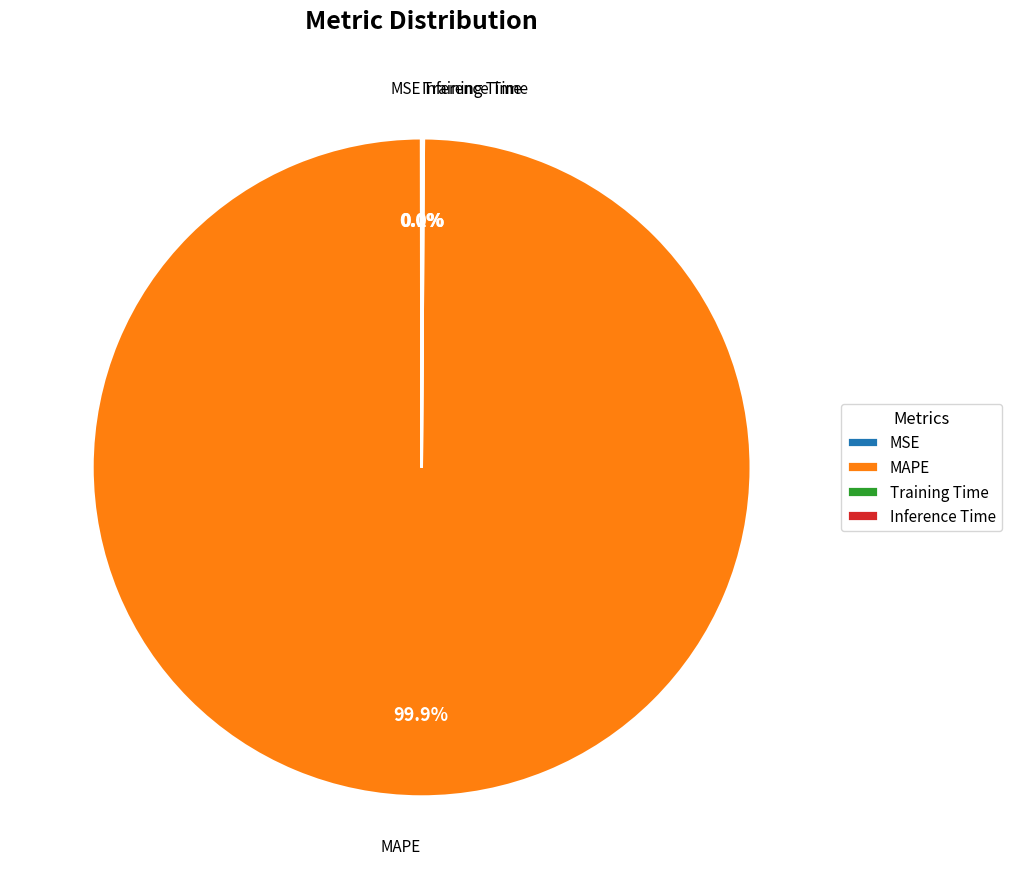

Does any single category account for the majority?

Yes